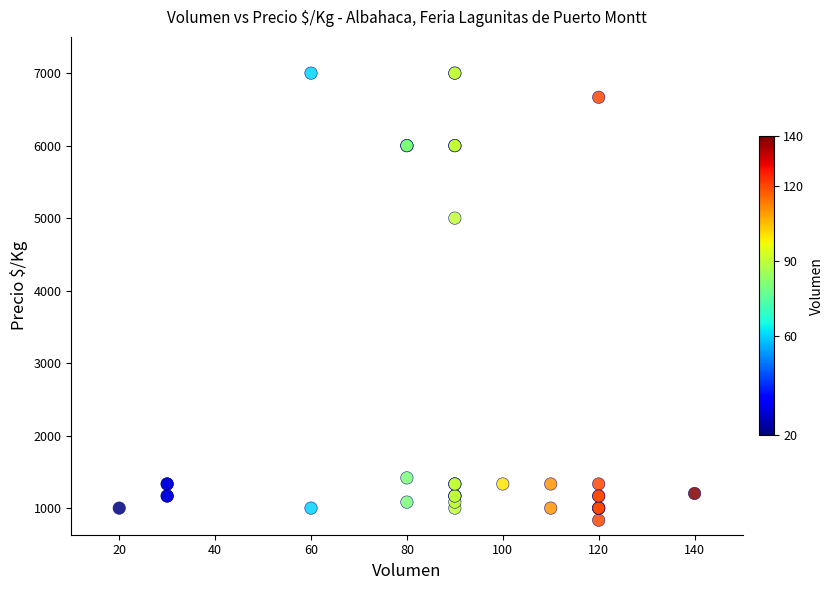

What Y value in the scatter plot is closest to 3916?

5000